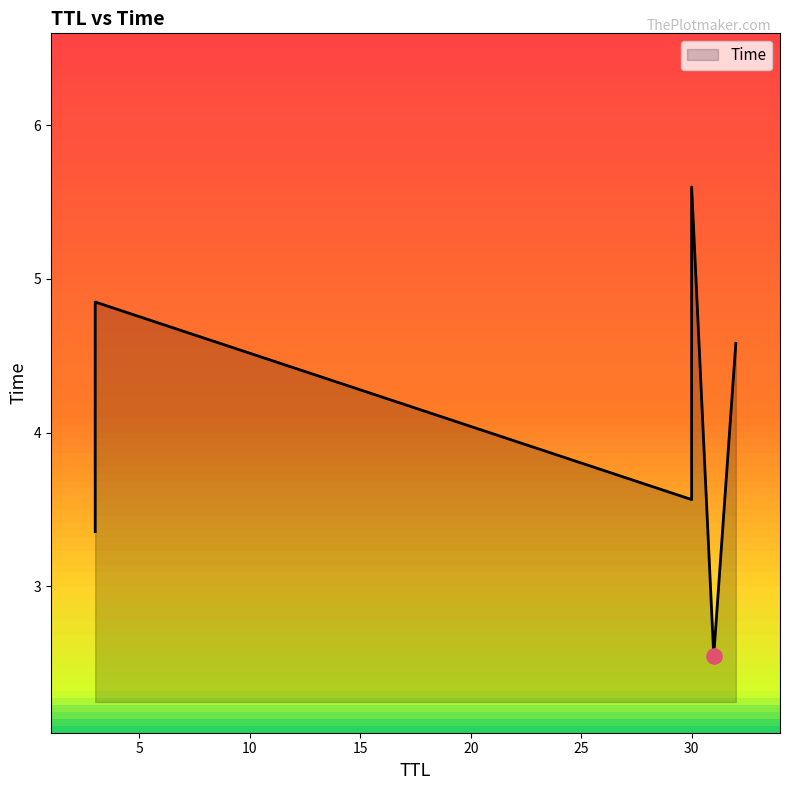

Which has a higher value, 30 or 3?

30